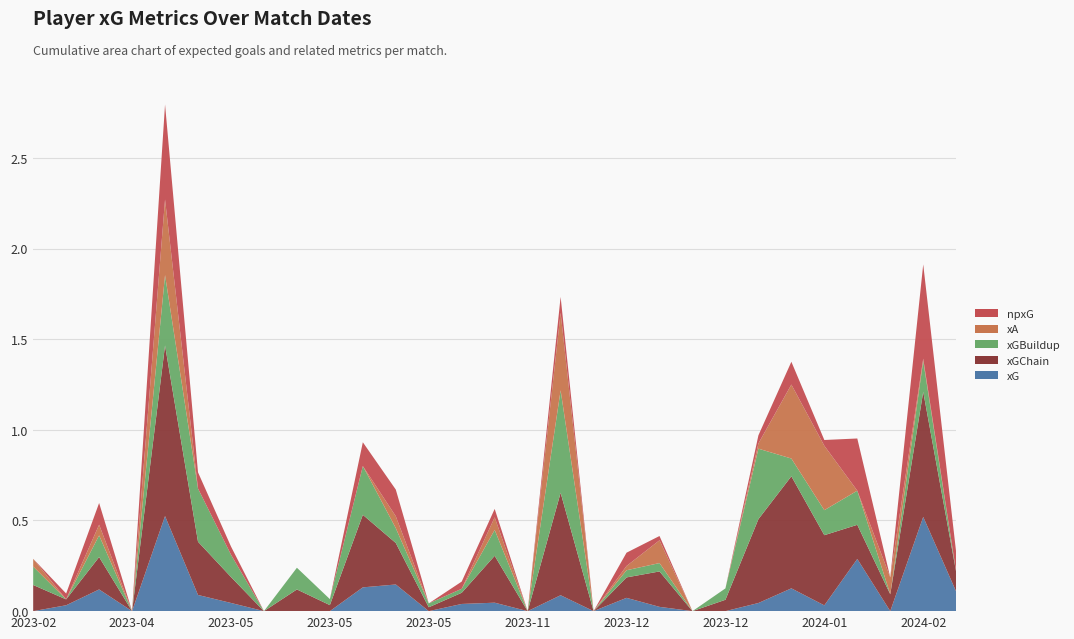

Reading right to left, extract all data points from this chart.

xG: 2024-02-10=0.1	2024-02-03=0.5	2024-01-30=0.0	2024-01-22=0.3	2024-01-02=0.0	2023-12-28=0.1	2023-12-21=0.0	2023-12-17=0.0	2023-12-09=0.0	2023-12-06=0.0	2023-12-03=0.1	2023-11-25=0.0	2023-11-12=0.1	2023-11-04=0.0	2023-10-29=0.0	2023-09-24=0.0	2023-05-28=0.0	2023-05-24=0.1	2023-05-21=0.1	2023-05-18=0.0	2023-05-14=0.0	2023-05-08=0.0	2023-05-04=0.0	2023-04-29=0.1	2023-04-26=0.5	2023-04-01=0.0	2023-03-04=0.1	2023-02-18=0.0	2023-02-04=0.0
xGChain: 2024-02-10=0.1	2024-02-03=0.7	2024-01-30=0.1	2024-01-22=0.2	2024-01-02=0.4	2023-12-28=0.6	2023-12-21=0.5	2023-12-17=0.1	2023-12-09=0.0	2023-12-06=0.2	2023-12-03=0.1	2023-11-25=0.0	2023-11-12=0.6	2023-11-04=0.0	2023-10-29=0.3	2023-09-24=0.1	2023-05-28=0.0	2023-05-24=0.2	2023-05-21=0.4	2023-05-18=0.0	2023-05-14=0.1	2023-05-08=0.0	2023-05-04=0.1	2023-04-29=0.3	2023-04-26=0.9	2023-04-01=0.0	2023-03-04=0.2	2023-02-18=0.0	2023-02-04=0.1
xGBuildup: 2024-02-10=0.0	2024-02-03=0.2	2024-01-30=0.0	2024-01-22=0.2	2024-01-02=0.1	2023-12-28=0.1	2023-12-21=0.4	2023-12-17=0.1	2023-12-09=0.0	2023-12-06=0.0	2023-12-03=0.0	2023-11-25=0.0	2023-11-12=0.6	2023-11-04=0.0	2023-10-29=0.1	2023-09-24=0.0	2023-05-28=0.0	2023-05-24=0.1	2023-05-21=0.3	2023-05-18=0.0	2023-05-14=0.1	2023-05-08=0.0	2023-05-04=0.1	2023-04-29=0.3	2023-04-26=0.4	2023-04-01=0.0	2023-03-04=0.1	2023-02-18=0.0	2023-02-04=0.1
xA: 2024-02-10=0.0	2024-02-03=0.0	2024-01-30=0.1	2024-01-22=0.0	2024-01-02=0.4	2023-12-28=0.4	2023-12-21=0.0	2023-12-17=0.0	2023-12-09=0.0	2023-12-06=0.1	2023-12-03=0.0	2023-11-25=0.0	2023-11-12=0.4	2023-11-04=0.0	2023-10-29=0.1	2023-09-24=0.0	2023-05-28=0.0	2023-05-24=0.1	2023-05-21=0.0	2023-05-18=0.0	2023-05-14=0.0	2023-05-08=0.0	2023-05-04=0.0	2023-04-29=0.0	2023-04-26=0.4	2023-04-01=0.0	2023-03-04=0.1	2023-02-18=0.0	2023-02-04=0.0
npxG: 2024-02-10=0.1	2024-02-03=0.5	2024-01-30=0.0	2024-01-22=0.3	2024-01-02=0.0	2023-12-28=0.1	2023-12-21=0.0	2023-12-17=0.0	2023-12-09=0.0	2023-12-06=0.0	2023-12-03=0.1	2023-11-25=0.0	2023-11-12=0.1	2023-11-04=0.0	2023-10-29=0.0	2023-09-24=0.0	2023-05-28=0.0	2023-05-24=0.1	2023-05-21=0.1	2023-05-18=0.0	2023-05-14=0.0	2023-05-08=0.0	2023-05-04=0.0	2023-04-29=0.1	2023-04-26=0.5	2023-04-01=0.0	2023-03-04=0.1	2023-02-18=0.0	2023-02-04=0.0